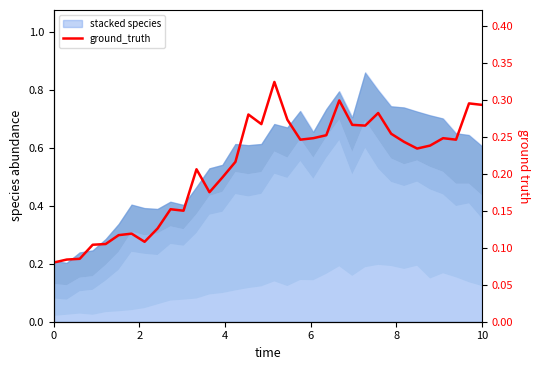

How many points are lower than both their immediate neighbors (excluding endpoints)?

8